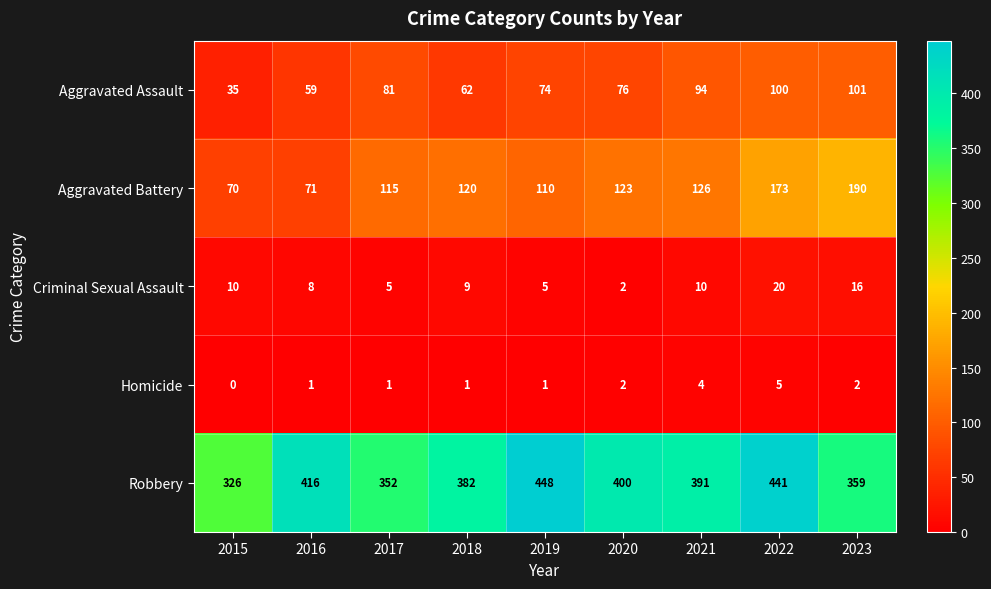

List the labels in order of Aggravated Assault value, smallest first.

2015, 2016, 2018, 2019, 2020, 2017, 2021, 2022, 2023